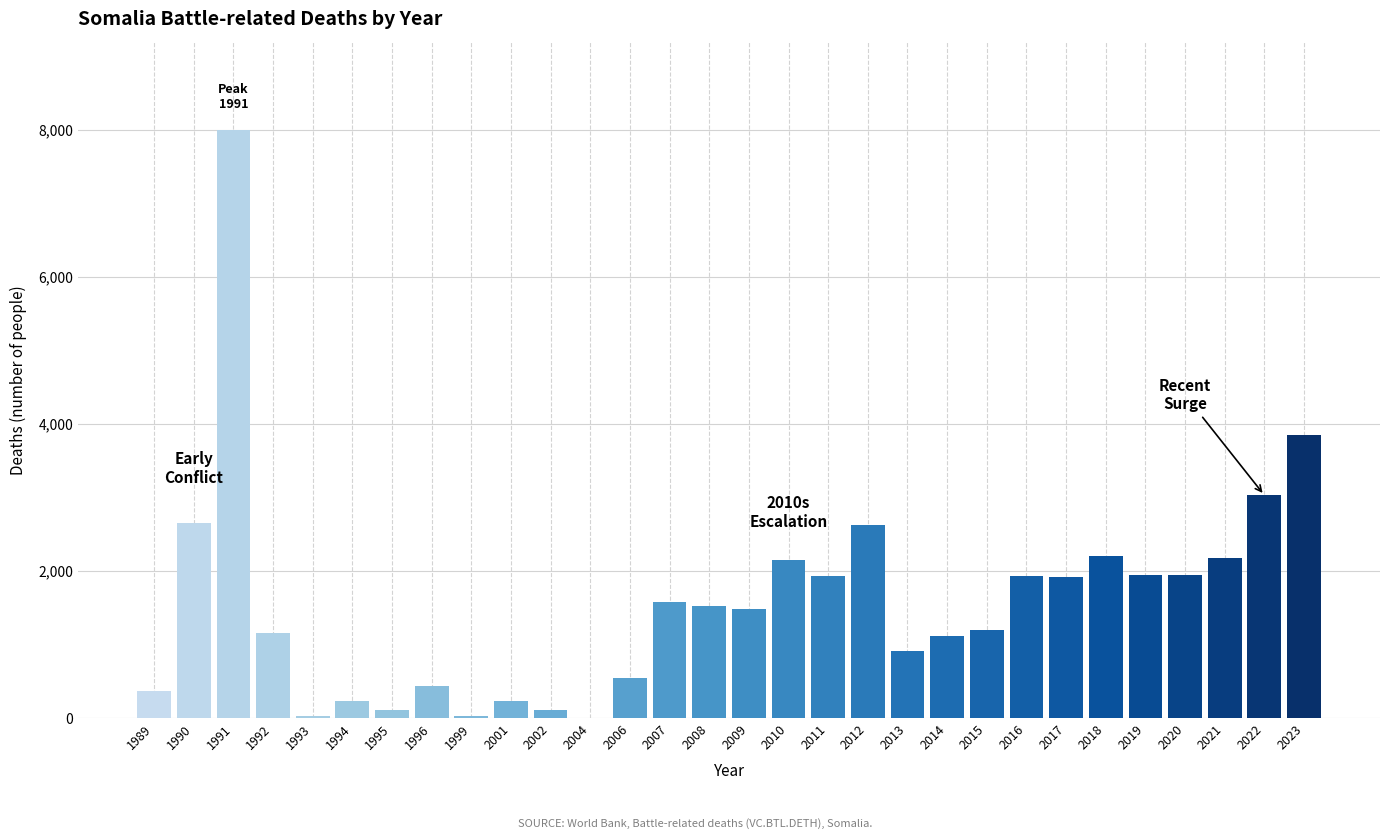

What is the maximum value shown in the chart?

8005